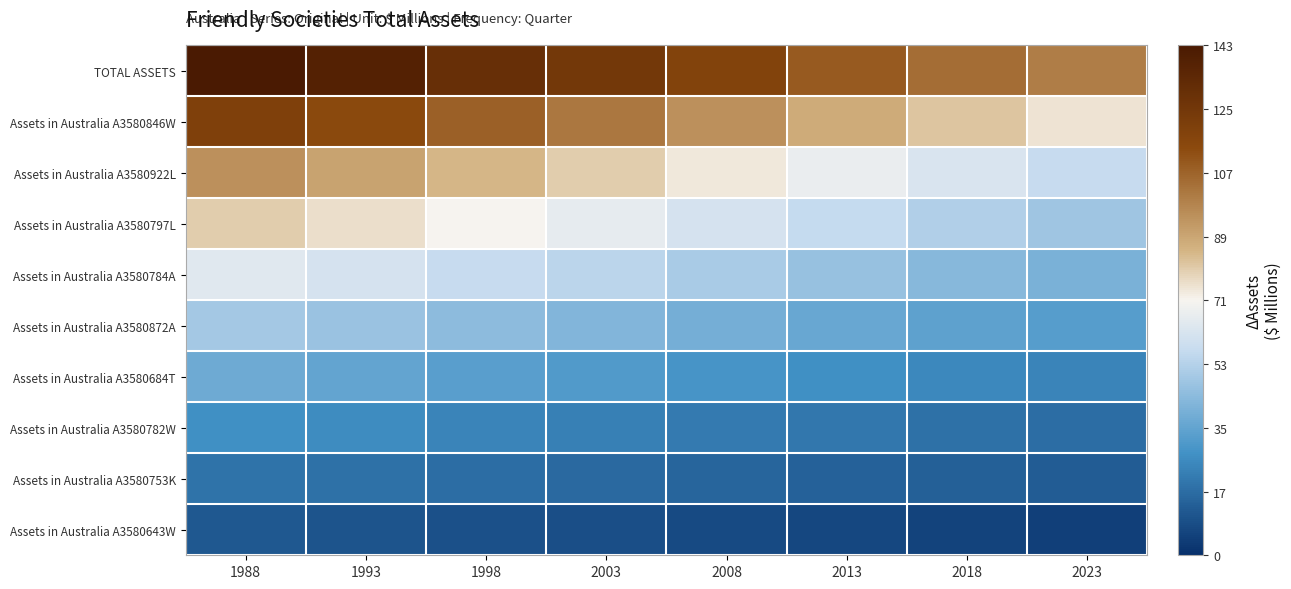

Reading left to right, list all the values displayed in this chart.

TOTAL ASSETS: 1988=143	1993=138	1998=130	2003=125	2008=118	2013=110	2018=105	2023=100
Assets in Australia A3580846W: 1988=120	1993=115	1998=108	2003=102	2008=95	2013=88	2018=82	2023=75
Assets in Australia A3580922L: 1988=95	1993=90	1998=85	2003=80	2008=74	2013=68	2018=63	2023=58
Assets in Australia A3580797L: 1988=80	1993=76	1998=71	2003=67	2008=62	2013=57	2018=53	2023=49
Assets in Australia A3580784A: 1988=65	1993=62	1998=58	2003=55	2008=51	2013=47	2018=44	2023=41
Assets in Australia A3580872A: 1988=50	1993=48	1998=45	2003=43	2008=40	2013=37	2018=35	2023=33
Assets in Australia A3580684T: 1988=38	1993=36	1998=34	2003=32	2008=30	2013=28	2018=26	2023=25
Assets in Australia A3580782W: 1988=28	1993=27	1998=25	2003=24	2008=22	2013=21	2018=19	2023=18
Assets in Australia A3580753K: 1988=20	1993=19	1998=18	2003=17	2008=16	2013=15	2018=14	2023=13
Assets in Australia A3580643W: 1988=12	1993=11	1998=10	2003=9	2008=8	2013=7	2018=6	2023=5